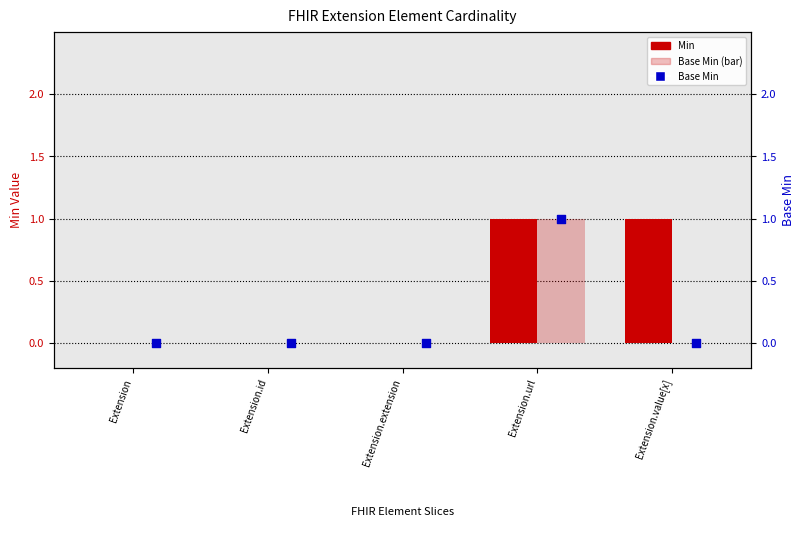

At how many categories does at least one series exceed 0?

2